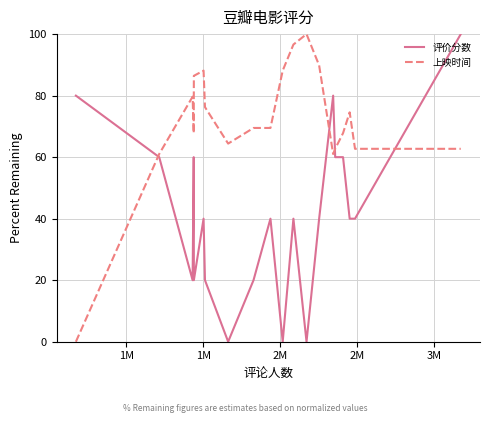

How many values in 上映时间 are above zero?

19